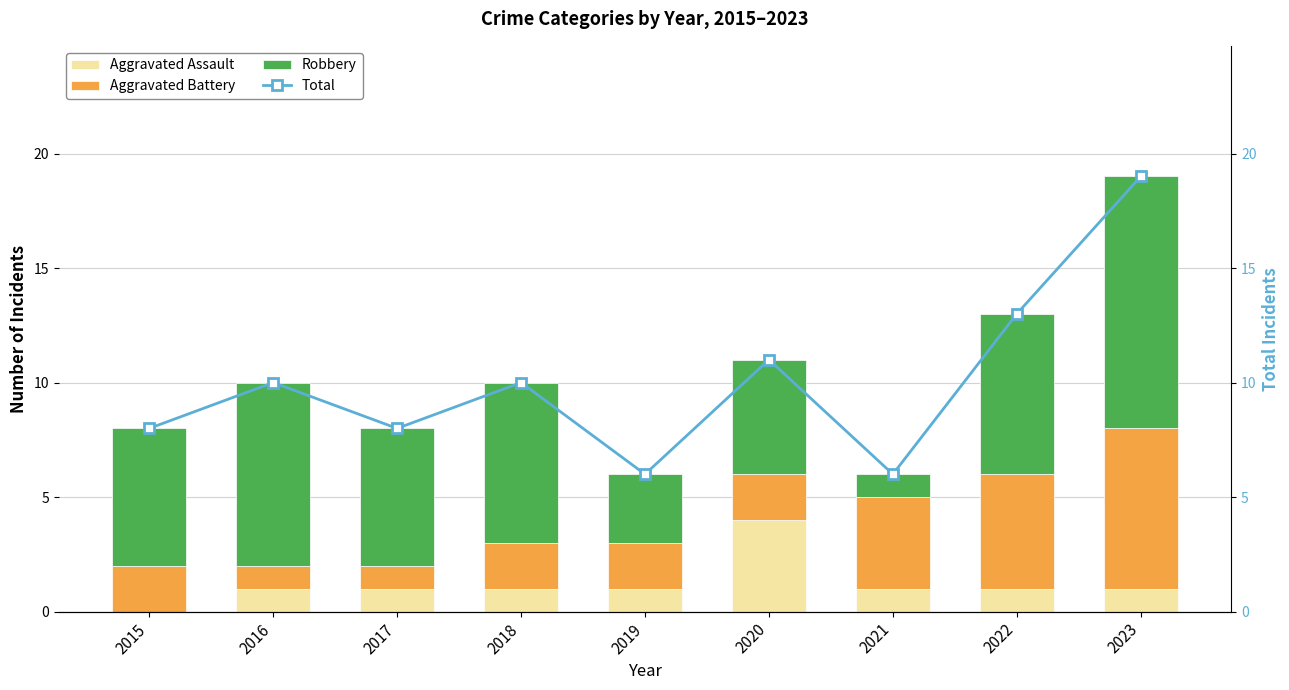

At 2021, list the series in order from largest to smallest.

Total, Aggravated Battery, Aggravated Assault, Robbery